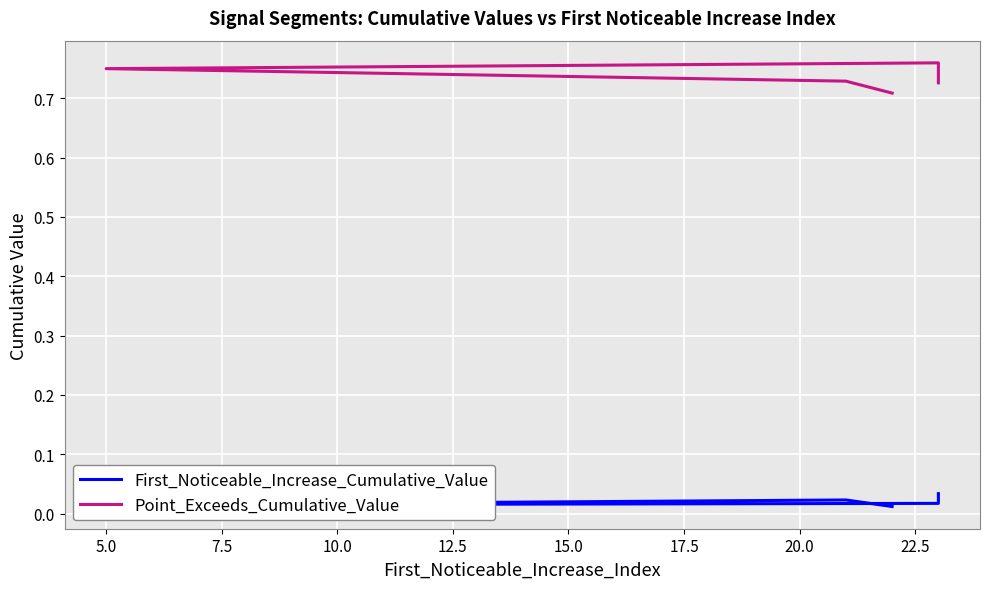

Where is the first local minimum for First_Noticeable_Increase_Cumulative_Value?

5.0